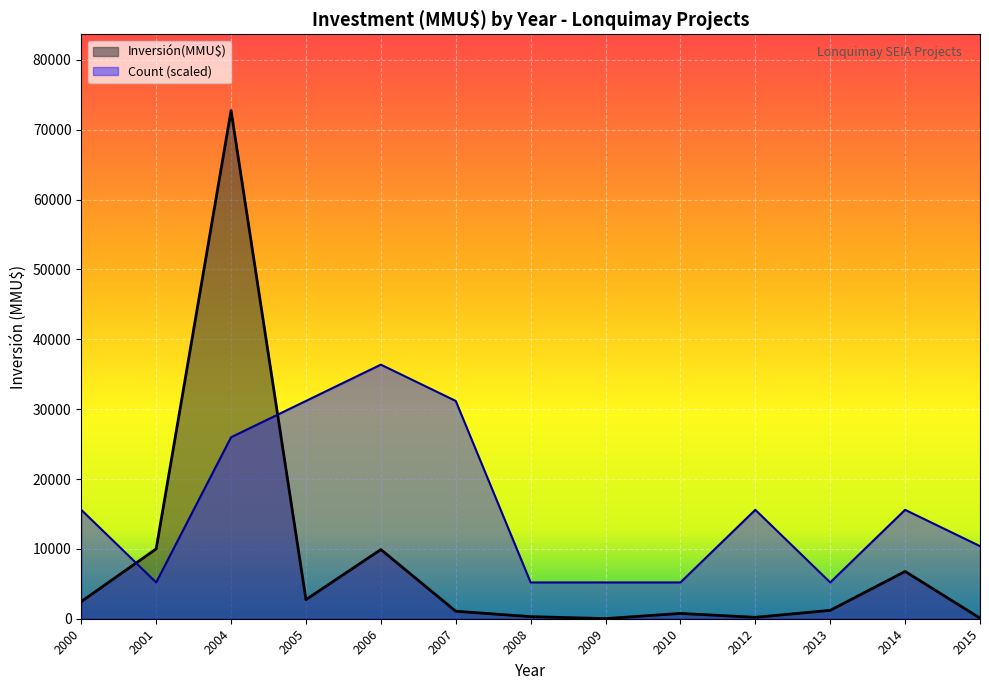

True or false: Inversión(MMU$) has more than 1 points higher than both neighbors.

True